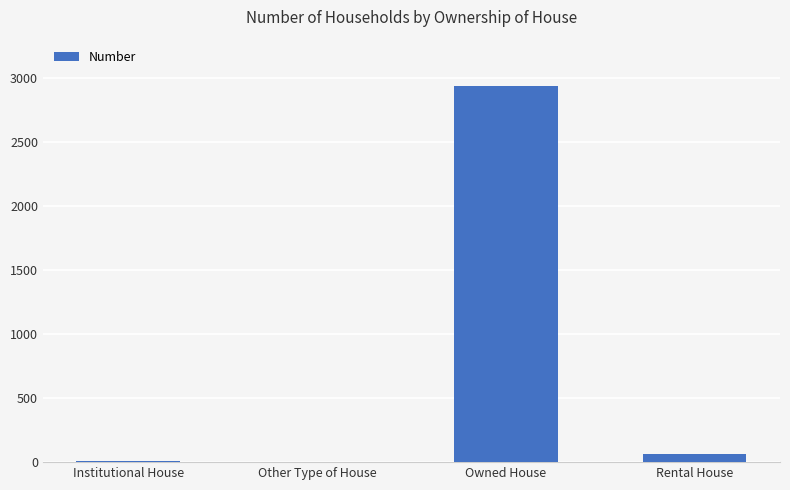

What is the sum of all values?

3016